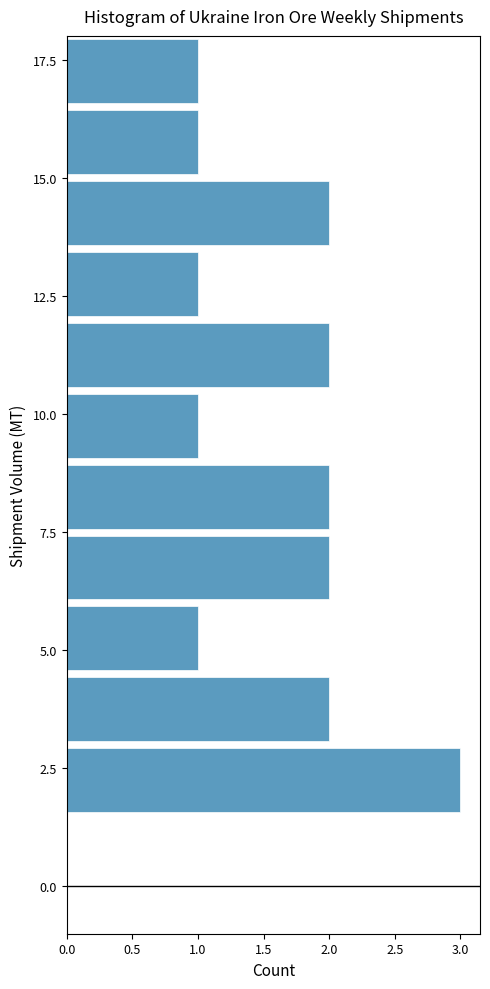

Read against the y-axis, roughly where is the centre of the longest bar?

2.5